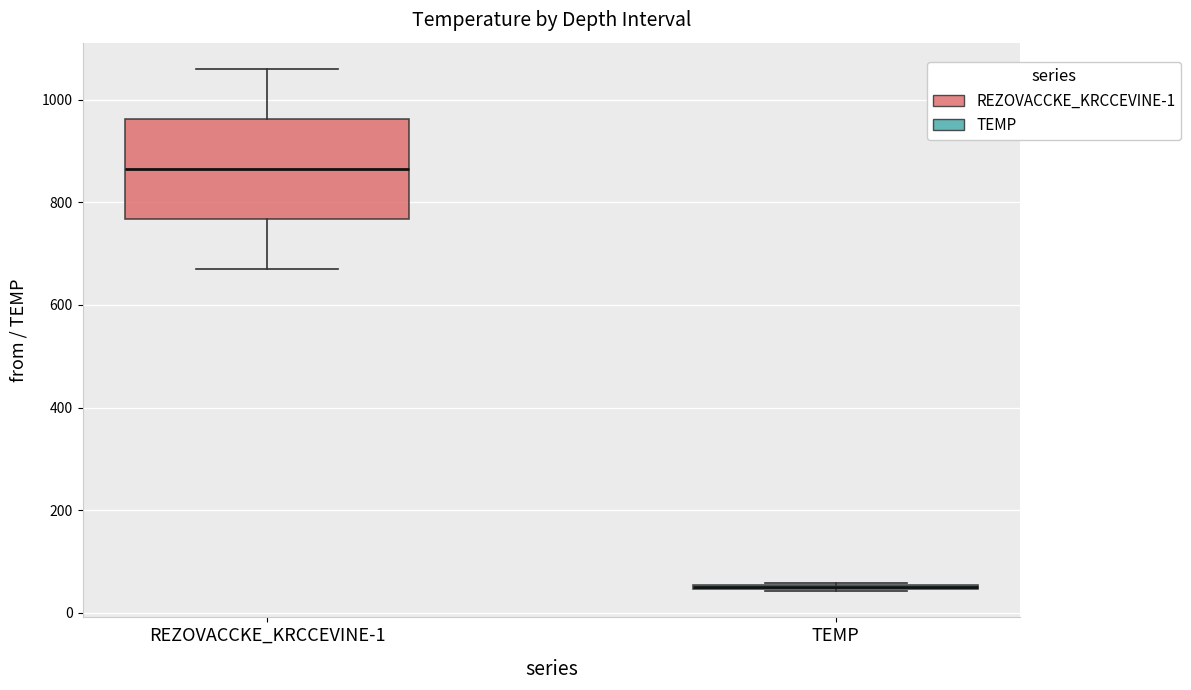

Where is the lower edge of the box for TEMP on the y-axis? The values are not printed on the chart, so give them approximately, as read against the axis.

40